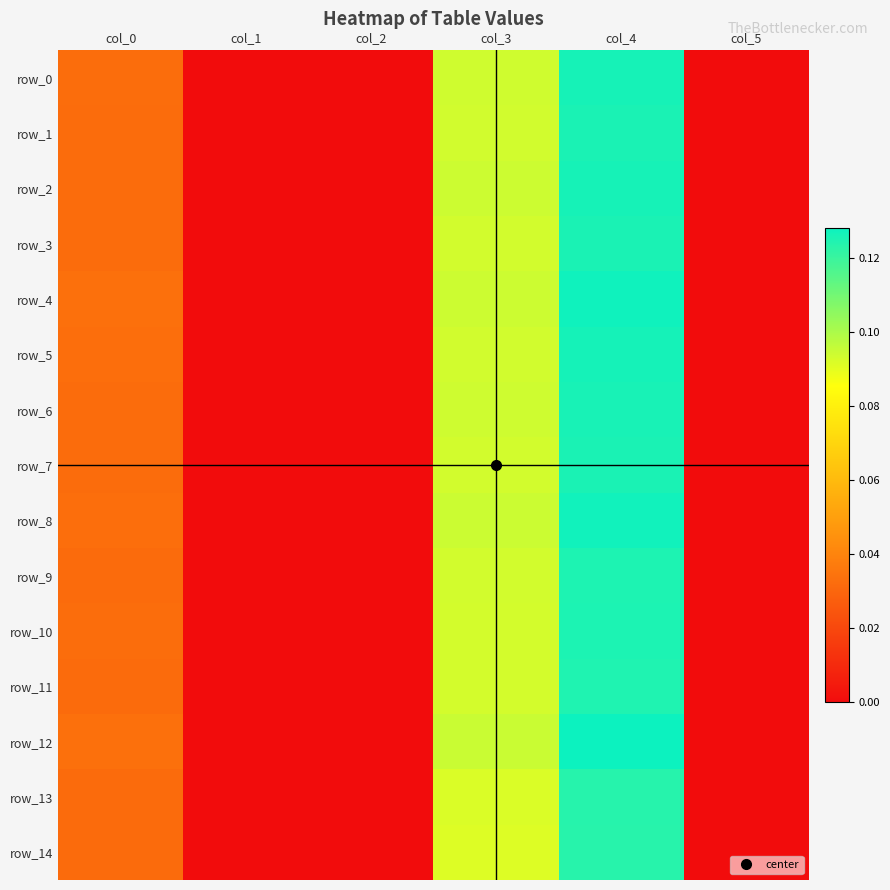

Reading right to left, transcribe all the data shown in this chart.

row_0: 0.0	0.1	0.1	0.0	0.0	0.0
row_1: 0.0	0.1	0.1	0.0	0.0	0.0
row_2: 0.0	0.1	0.1	0.0	0.0	0.0
row_3: 0.0	0.1	0.1	0.0	0.0	0.0
row_4: 0.0	0.1	0.1	0.0	0.0	0.0
row_5: 0.0	0.1	0.1	0.0	0.0	0.0
row_6: 0.0	0.1	0.1	0.0	0.0	0.0
row_7: 0.0	0.1	0.1	0.0	0.0	0.0
row_8: 0.0	0.1	0.1	0.0	0.0	0.0
row_9: 0.0	0.1	0.1	0.0	0.0	0.0
row_10: 0.0	0.1	0.1	0.0	0.0	0.0
row_11: 0.0	0.1	0.1	0.0	0.0	0.0
row_12: 0.0	0.1	0.1	0.0	0.0	0.0
row_13: 0.0	0.1	0.1	0.0	0.0	0.0
row_14: 0.0	0.1	0.1	0.0	0.0	0.0